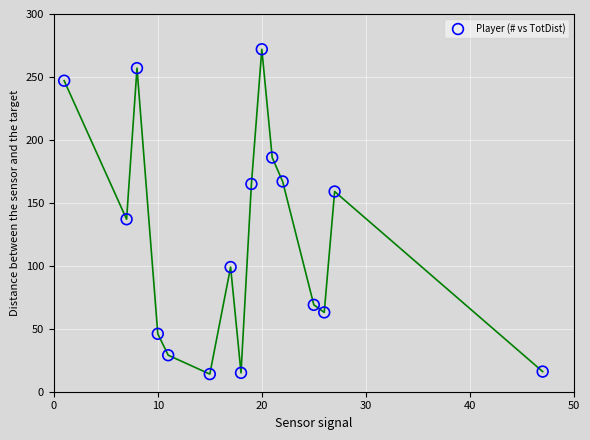

What Y value in the scatter plot is closest to 143?

137